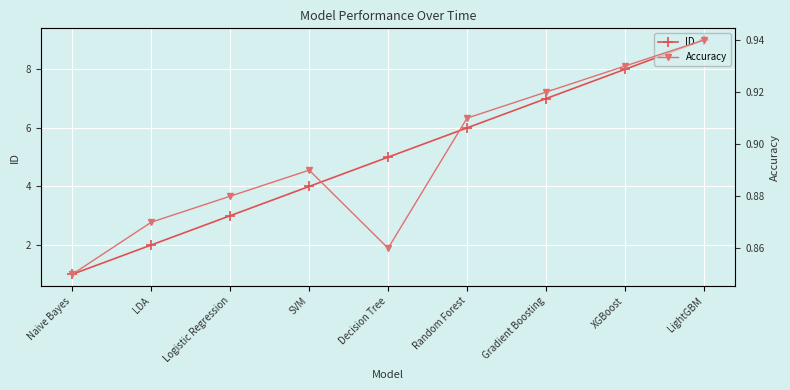

What are all the series names shown in the legend?

ID, Accuracy